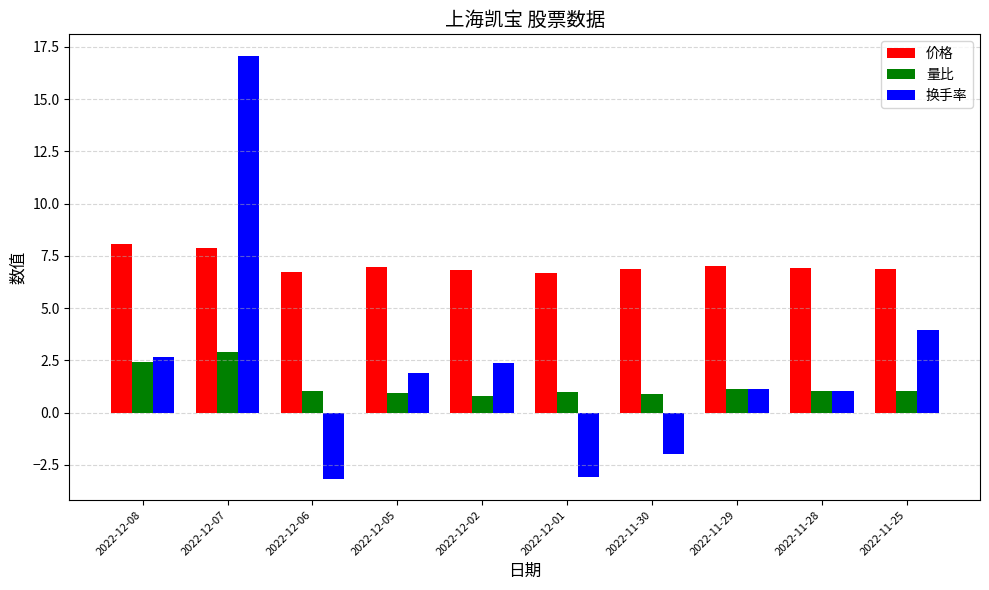

Which series has the largest range (max minus min)?

换手率